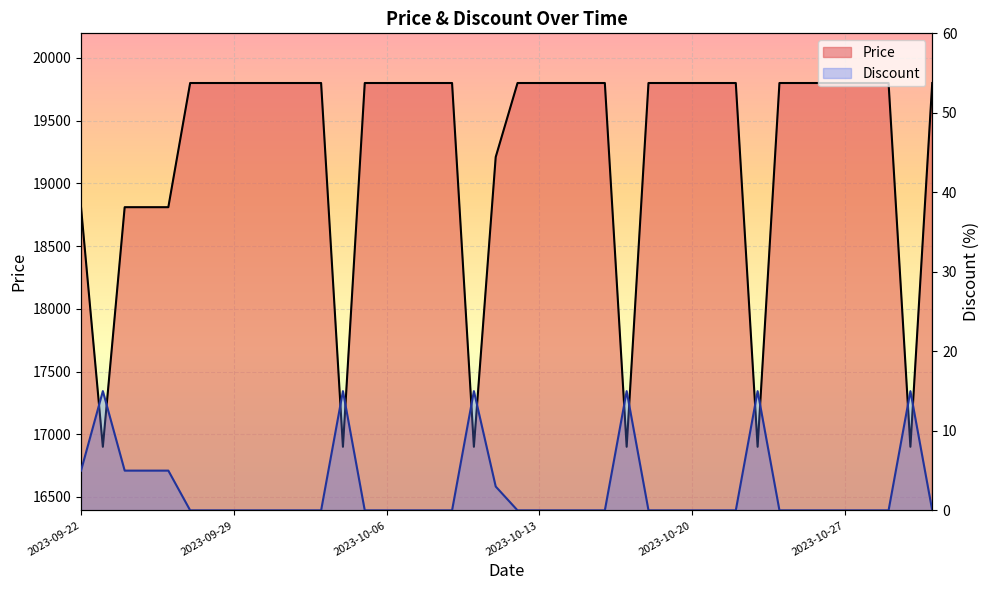

Reading right to left, list all the values displayed in this chart.

Price: 19800	16900	19800	19800	19800	19800	19800	19800	16900	19800	19800	19800	19800	19800	16900	19800	19800	19800	19800	19800	19210	16900	19800	19800	19800	19800	19800	16900	19800	19800	19800	19800	19800	19800	19800	18810	18810	18810	16900	18810
Discount: 0	15	0	0	0	0	0	0	15	0	0	0	0	0	15	0	0	0	0	0	3	15	0	0	0	0	0	15	0	0	0	0	0	0	0	5	5	5	15	5